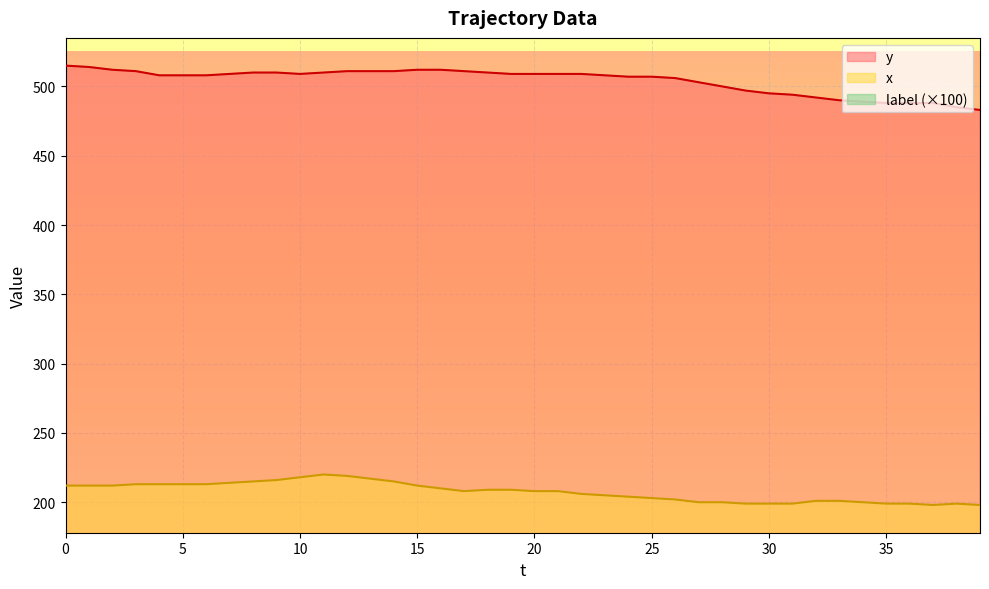

What is the value of the x point at the 8th from the left?

214